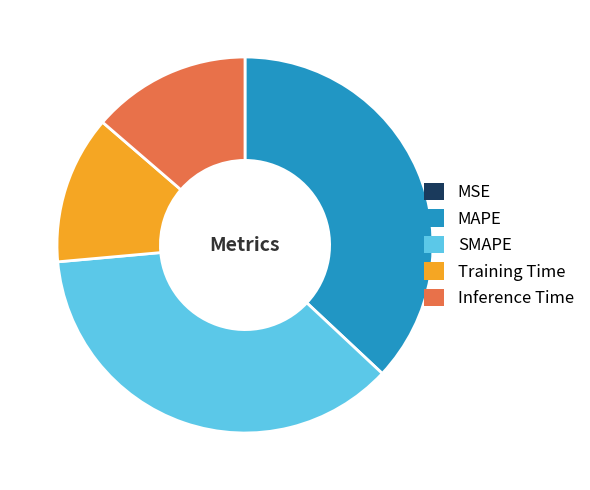

Combined, do MAPE and Inference Time account for over 50%?

Yes